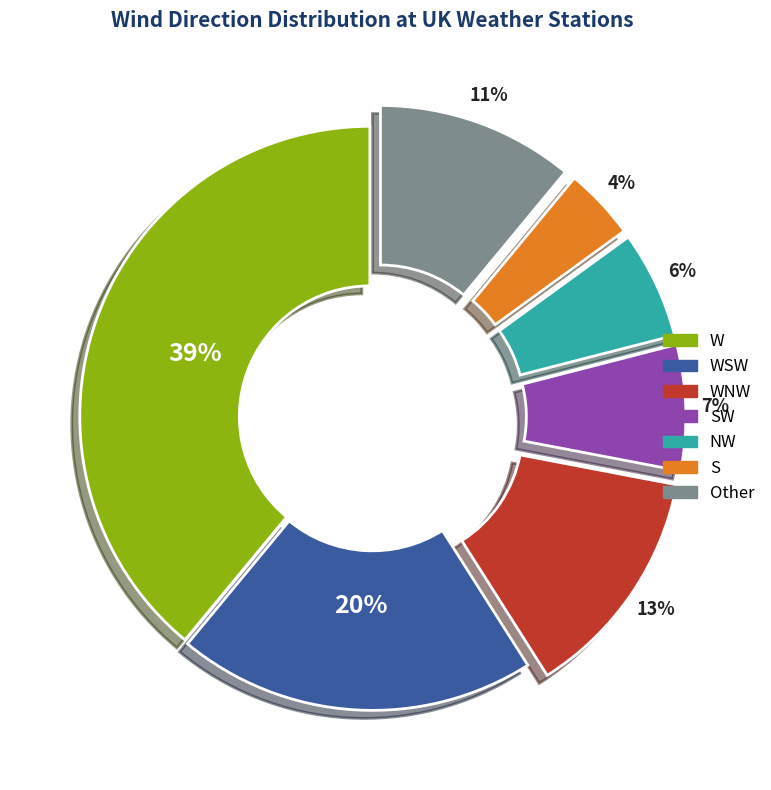

Is Other the majority of the pie?

No